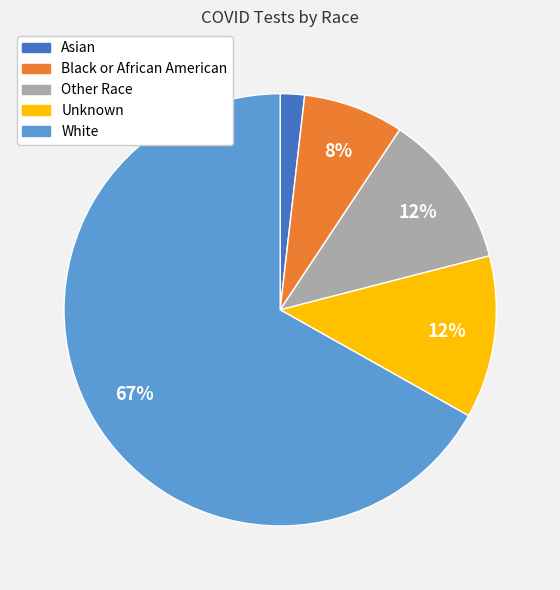

Is the sum of Other Race and Unknown greater than half?

No